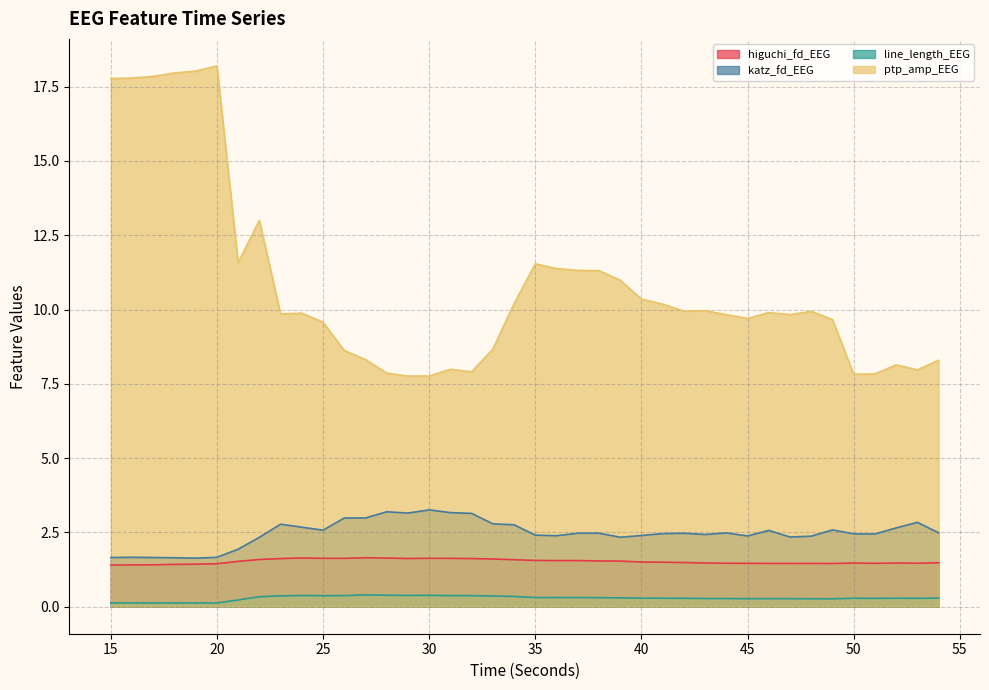

What are all the series names shown in the legend?

higuchi_fd_EEG, katz_fd_EEG, line_length_EEG, ptp_amp_EEG